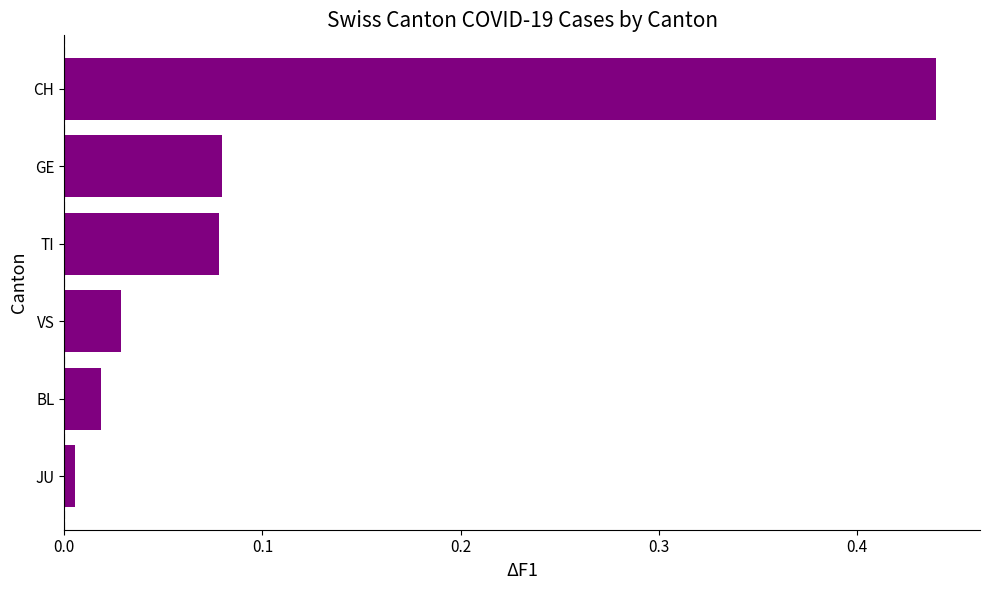

What is the sum of all values?

0.7